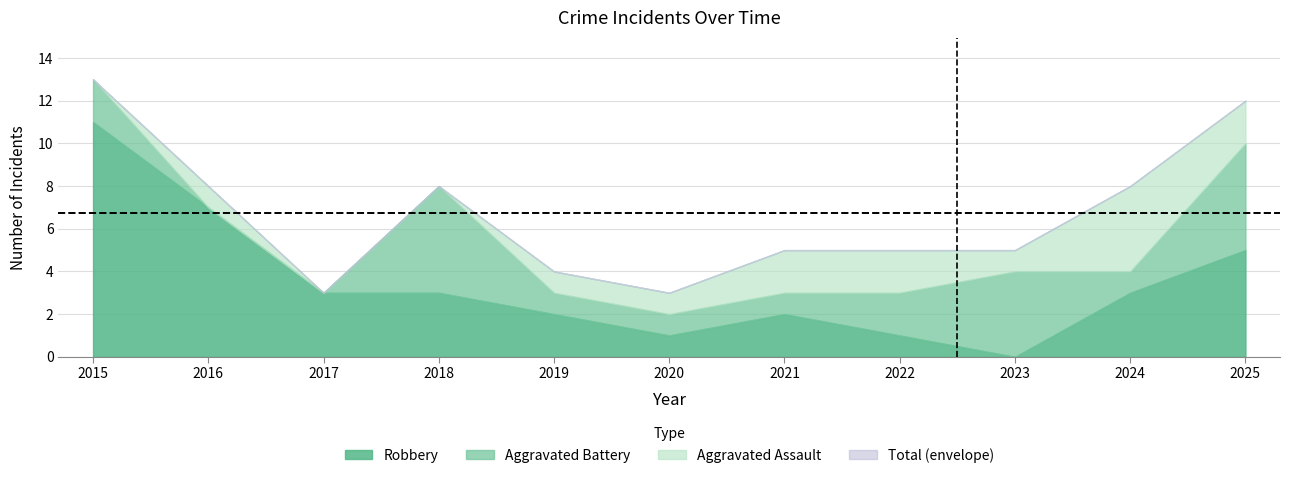

How many lines are shown in the chart?

4